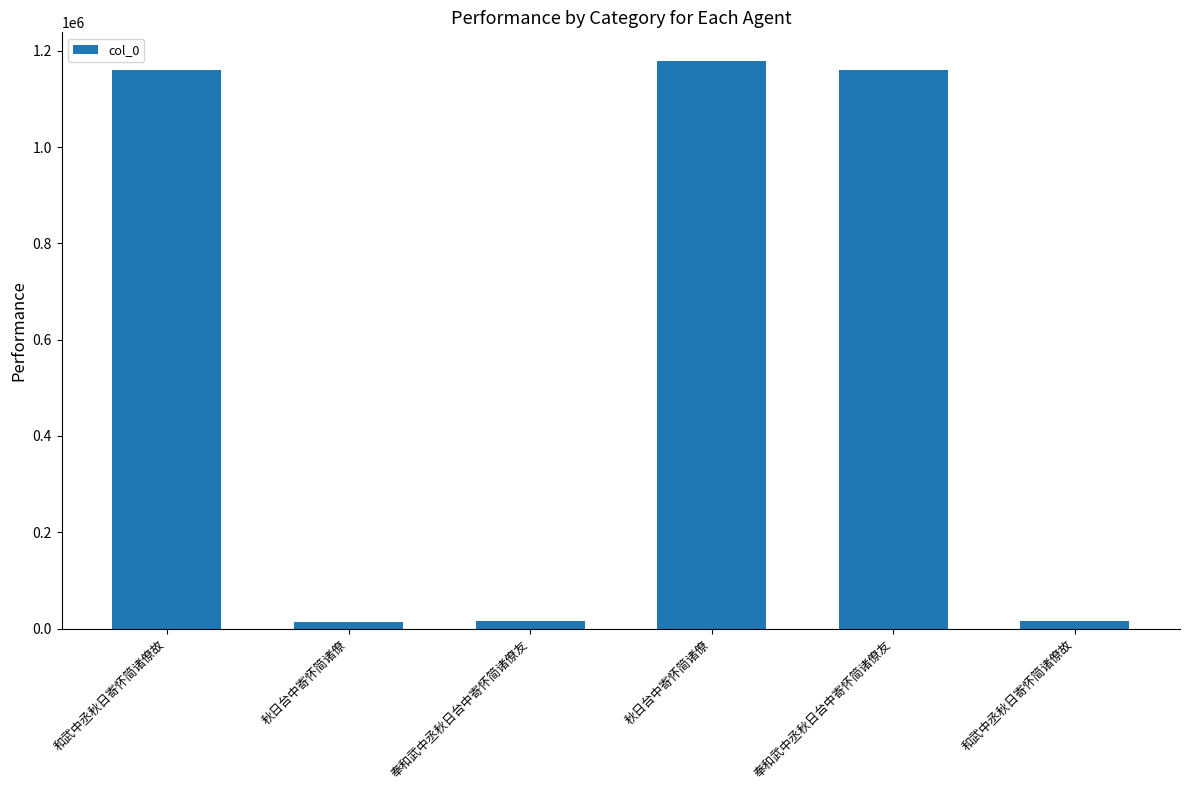

Does the chart contain any negative values?

No